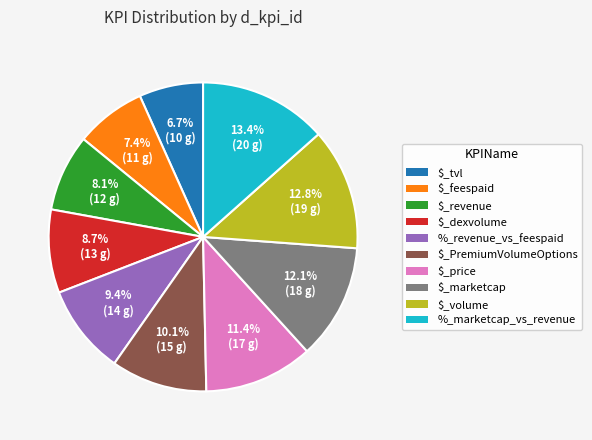

Between %_marketcap_vs_revenue and $_marketcap, which is larger?

%_marketcap_vs_revenue